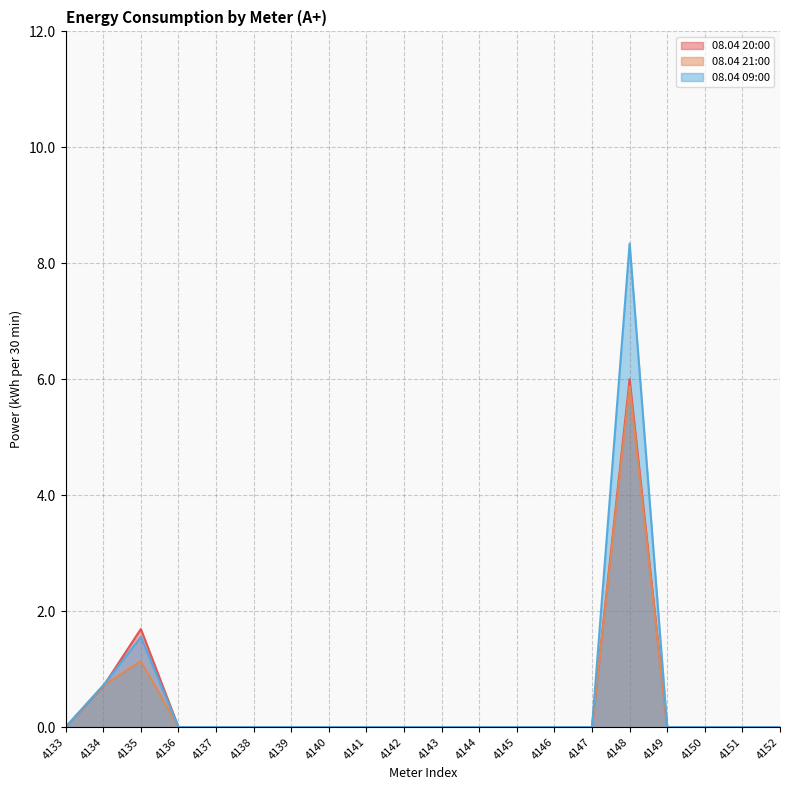

Which series has the widest spread of values?

08.04 09:00